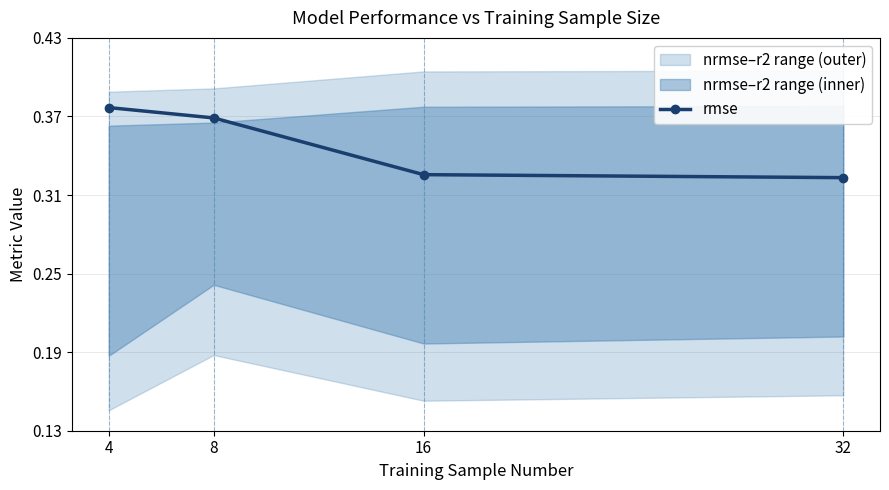

True or false: the data shows 0.3 at 32.

True